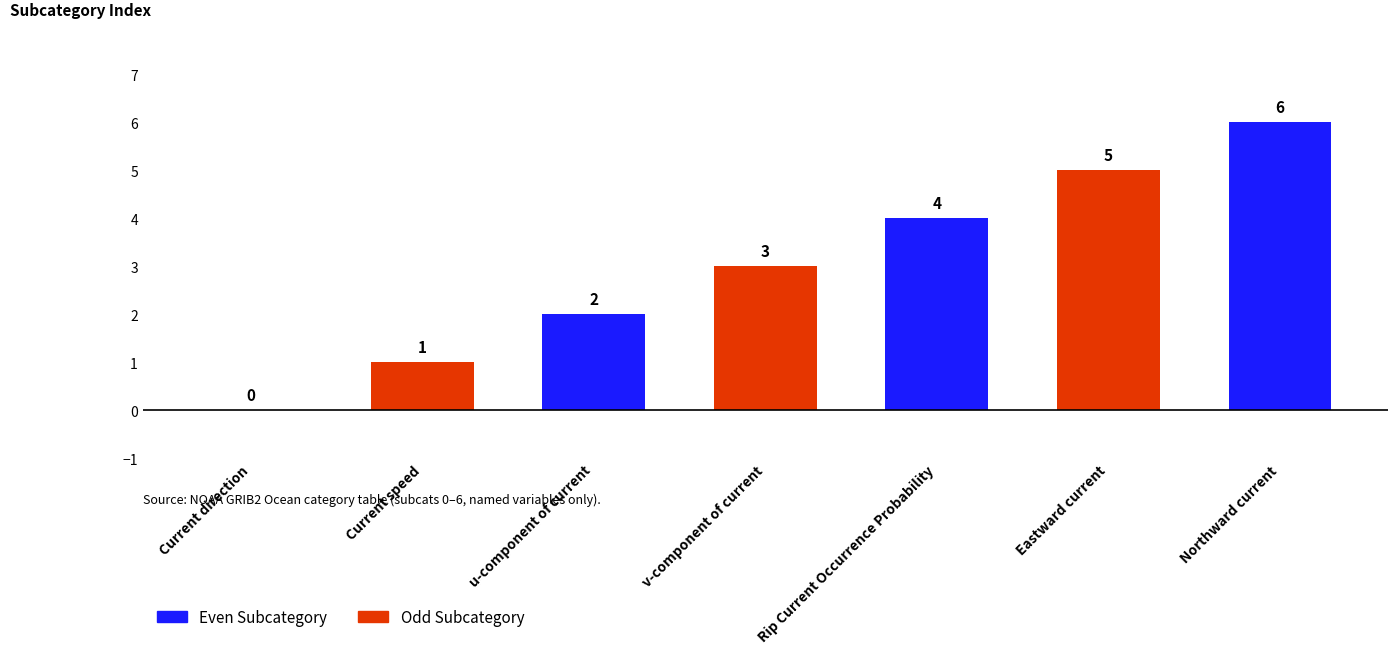

How many data points are above 3?

3